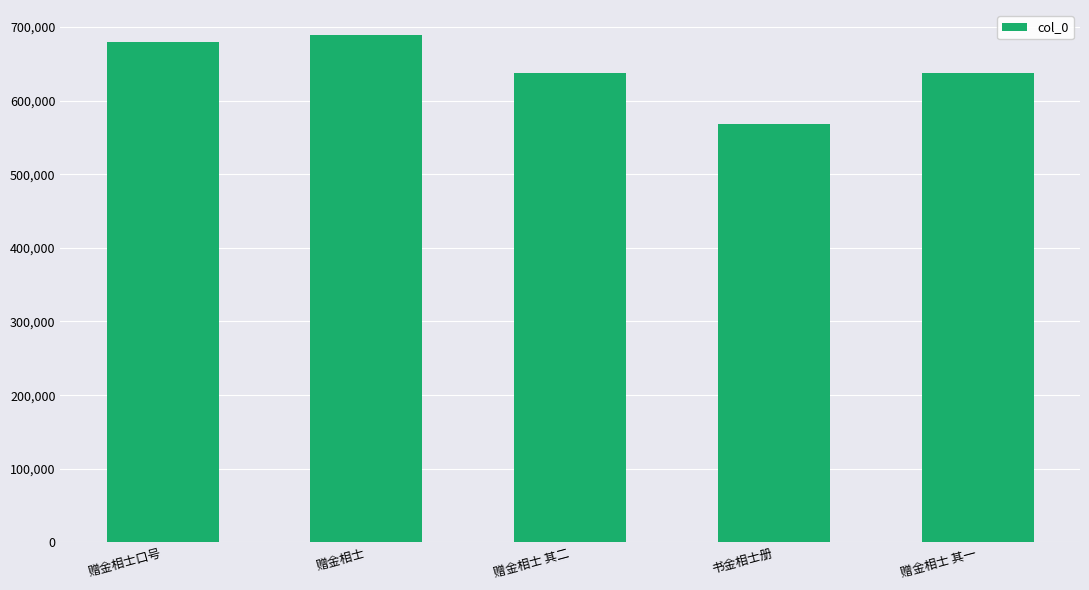

What is the label of the 3rd bar from the left?

赠金相士 其二